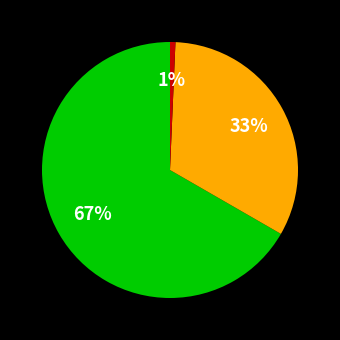

Is there a majority slice in this chart?

Yes